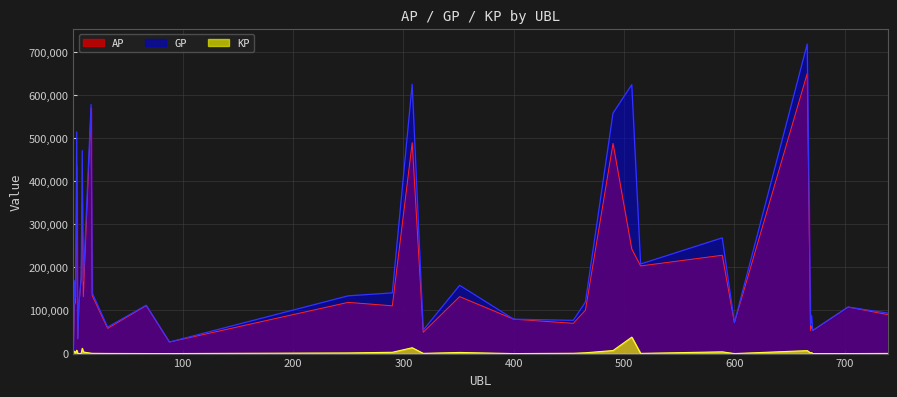

The AP series shows 891167.4 at 17. True or false?

False